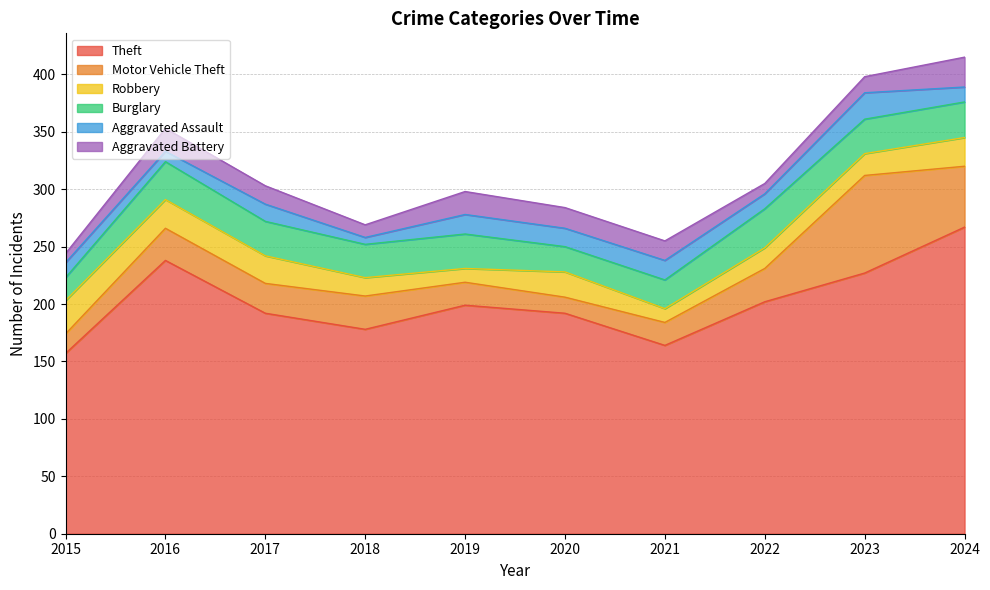

Rank the series at 2015 from highest to lowest value.

Theft, Robbery, Burglary, Motor Vehicle Theft, Aggravated Assault, Aggravated Battery